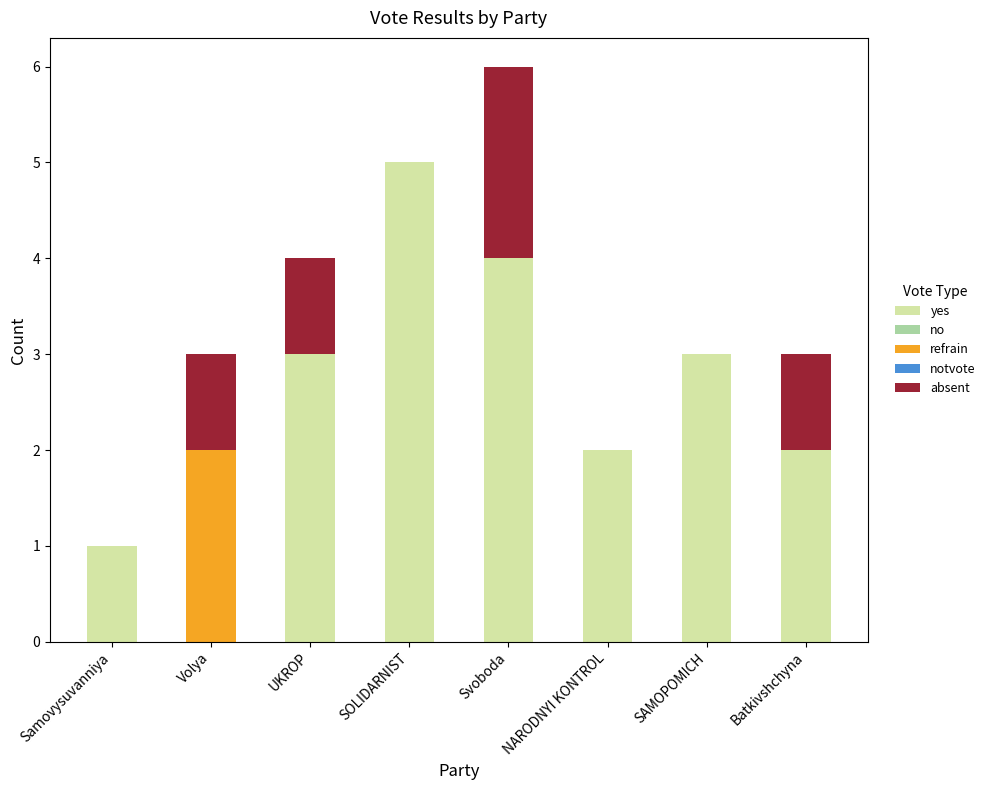

Is it true that yes equals 3 at UKROP?

True